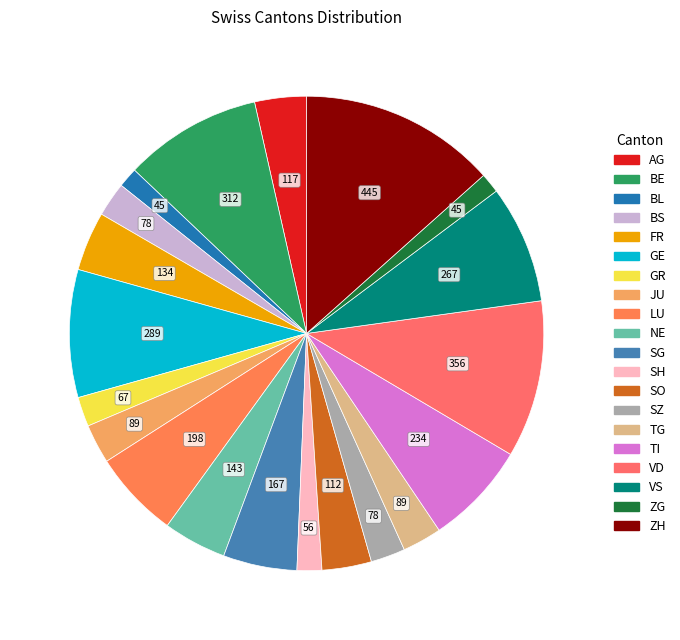

Count the number of slices in the pie.

20